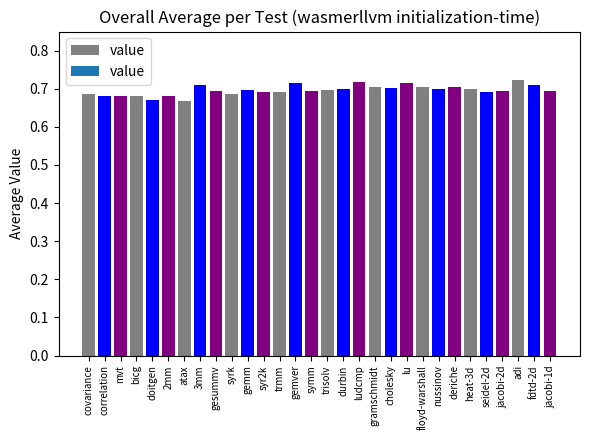

How many values are between 0 and 1?

30